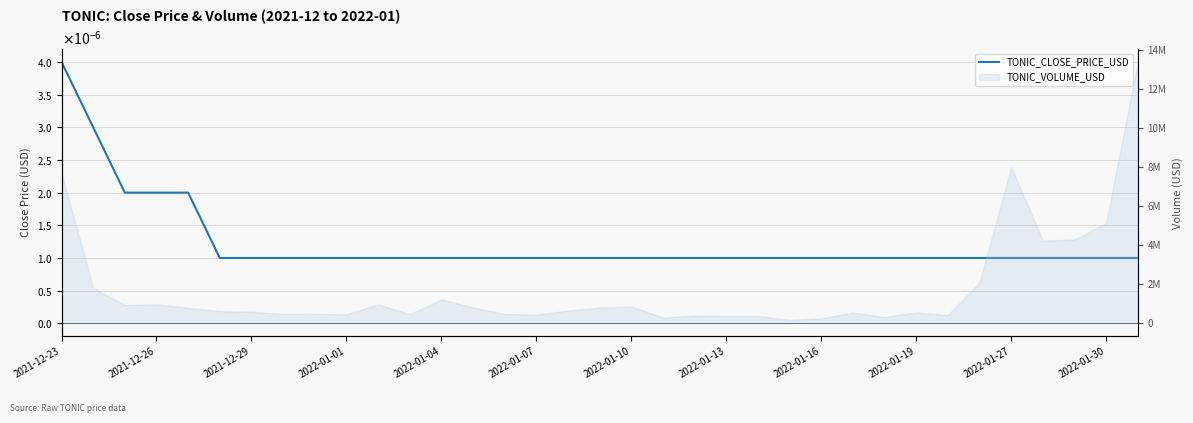

Is this an area chart (filled region under the line)?

No